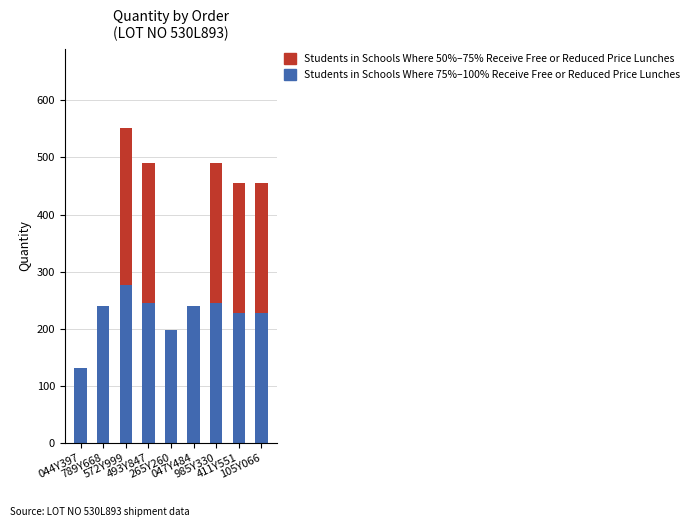

Does the chart contain stacked bars?

Yes